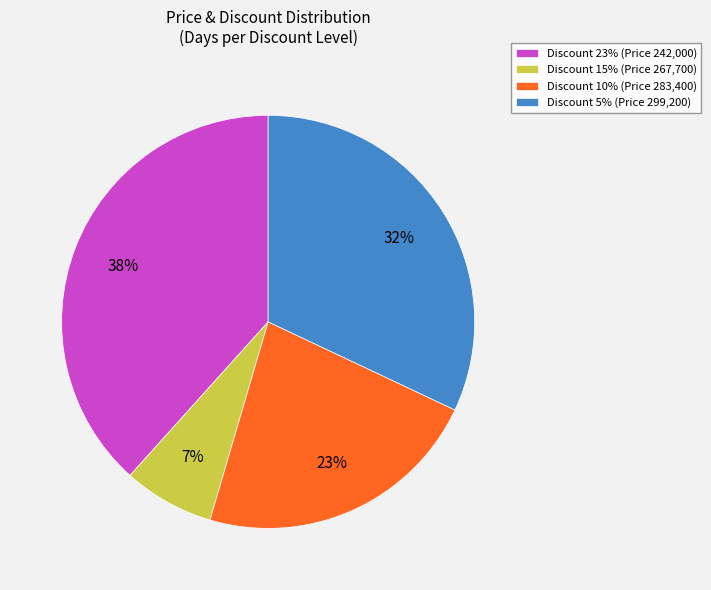

Does Discount 15% account for over 50% of the chart?

No